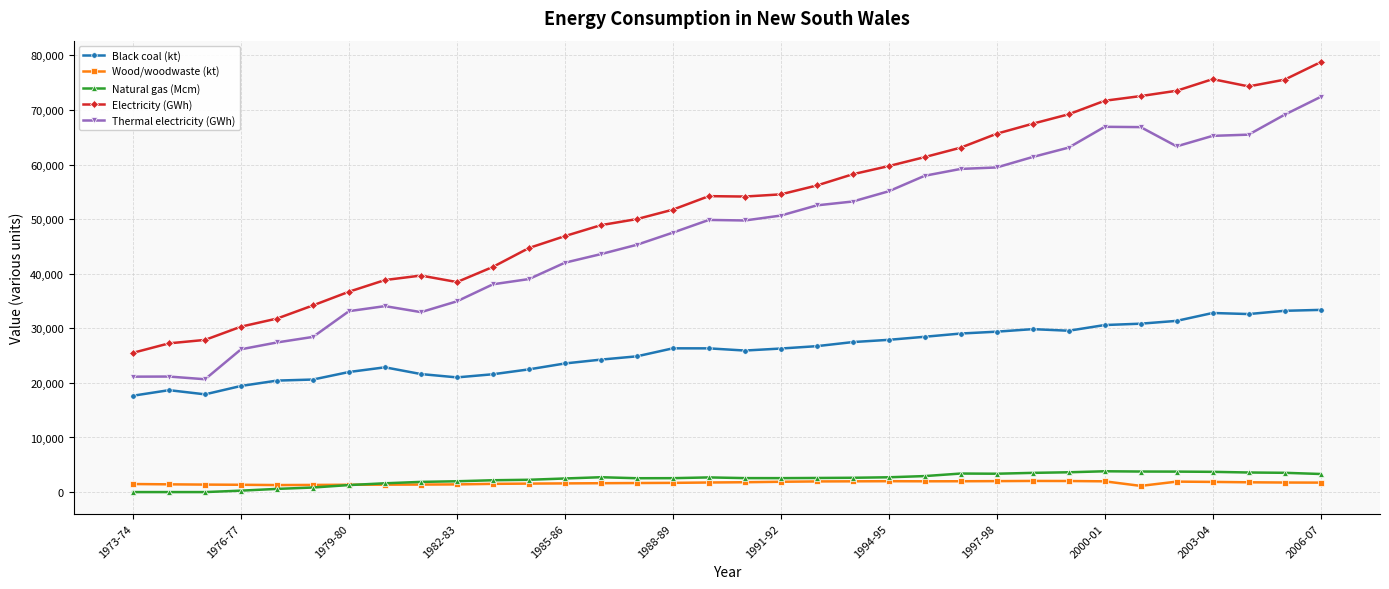

What is the value of the Electricity (GWh) point at the 12th from the left?

44712.0